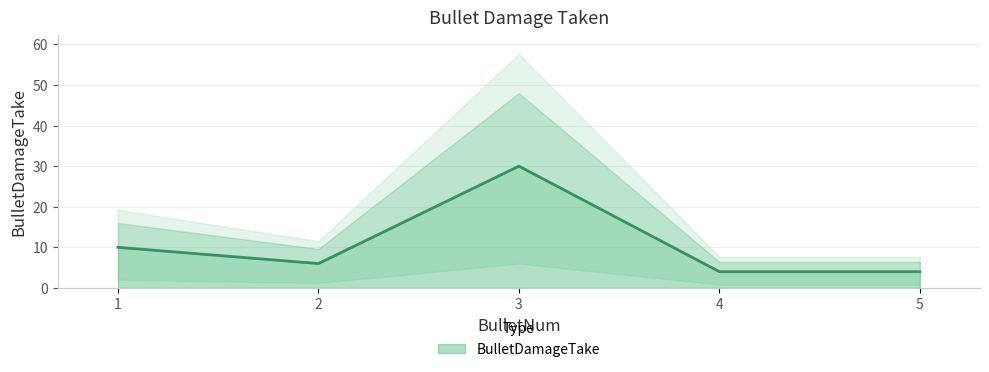

True or false: there are more than 0 points higher than both neighbors.

True